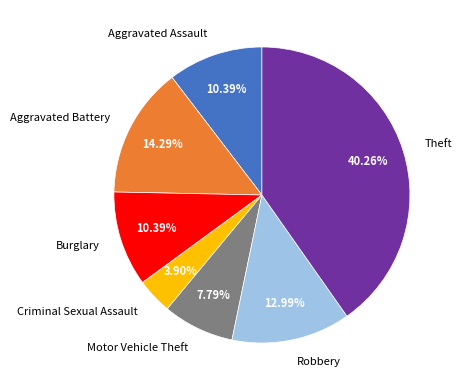

Is Motor Vehicle Theft the majority of the pie?

No